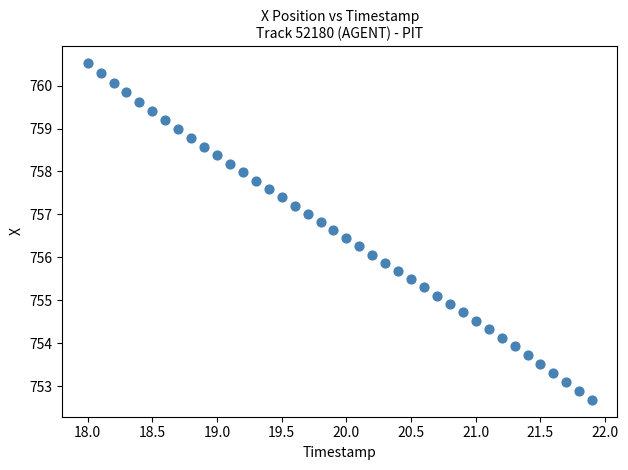

What is the range of X values (max minus min)?

3.9